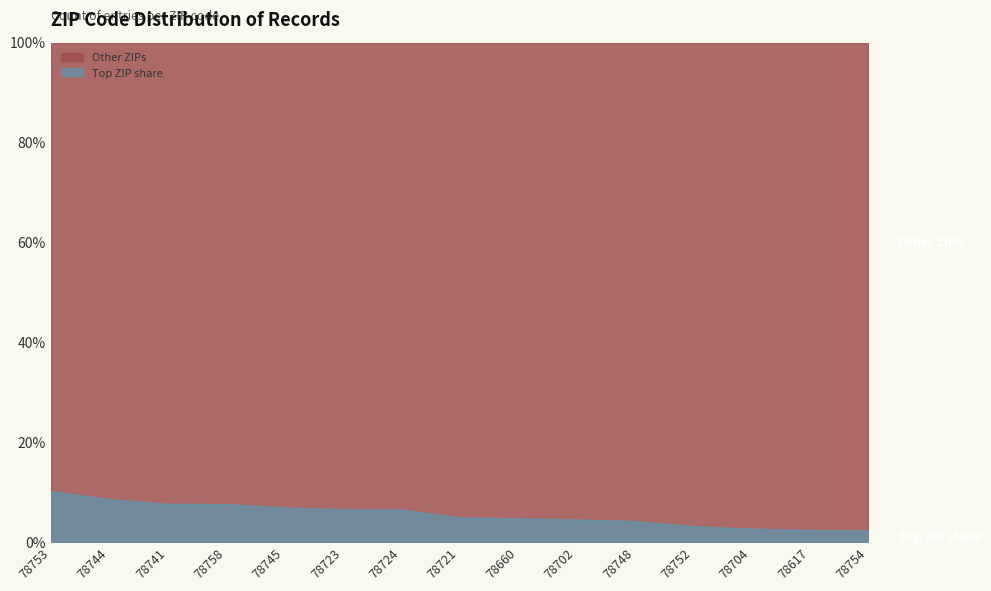

What is the ratio of the value at 78753 to the value at 78745?

1.5